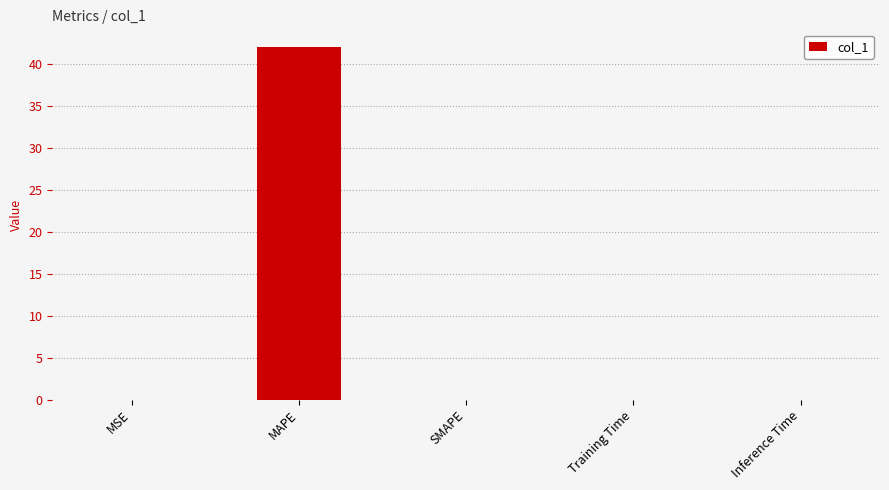

What is the sum of the values at MAPE and SMAPE?

42.0